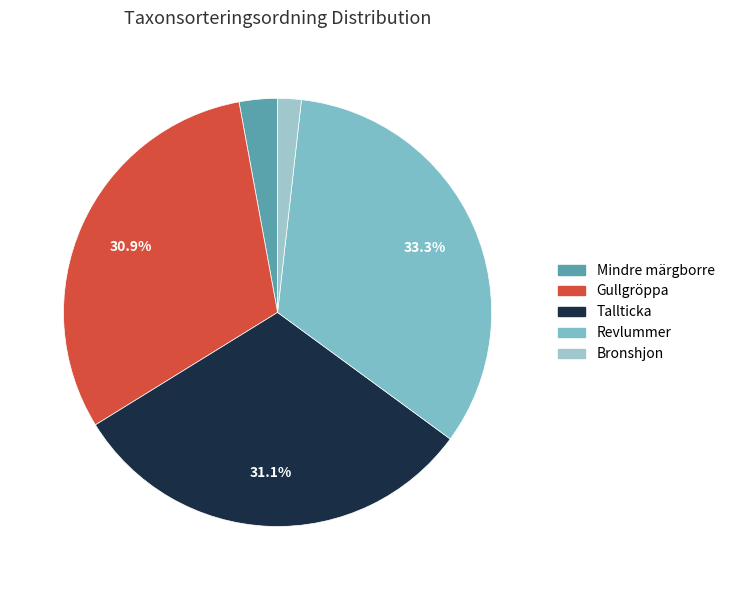

How many segments does this pie chart have?

5